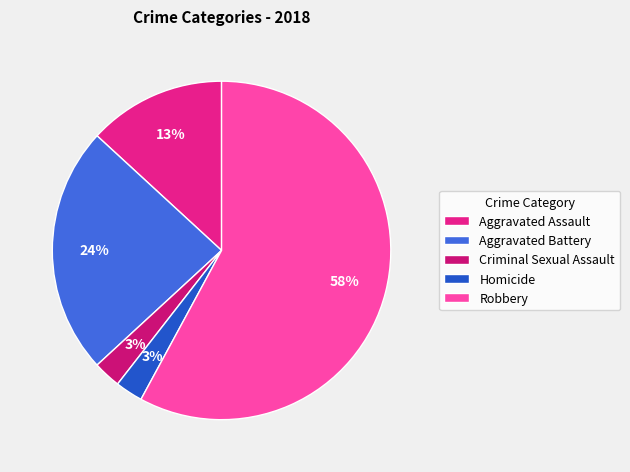

To the nearest percent, what portion does Robbery represent?

58%